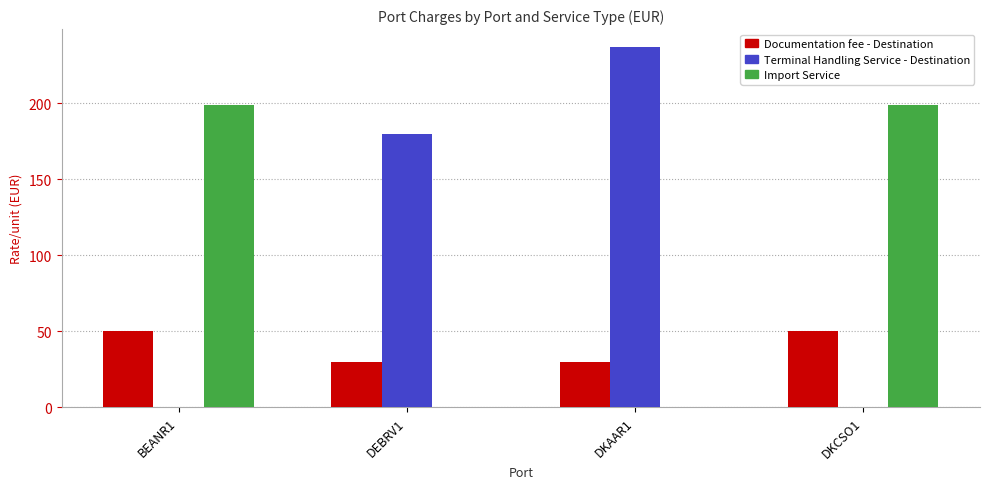

At which category is the sum across all series the highest?

DKAAR1